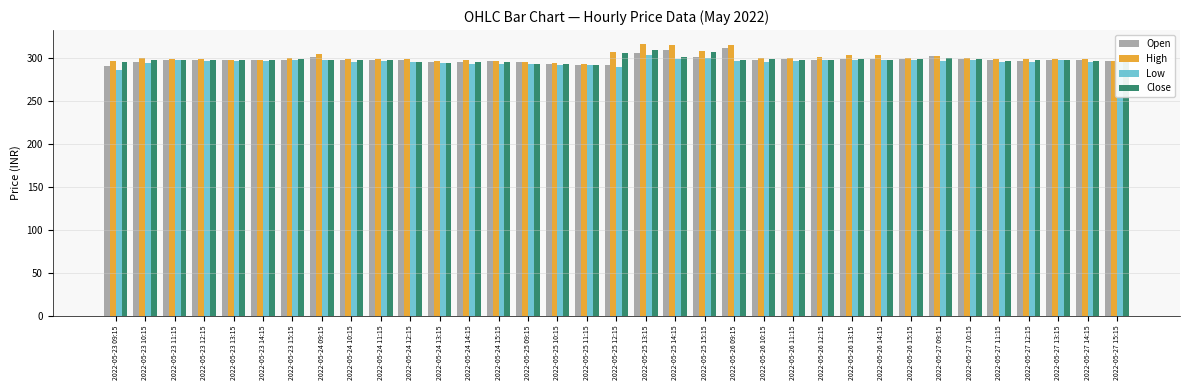

What is the difference between the maximum and minimum values in the Close series?

16.7